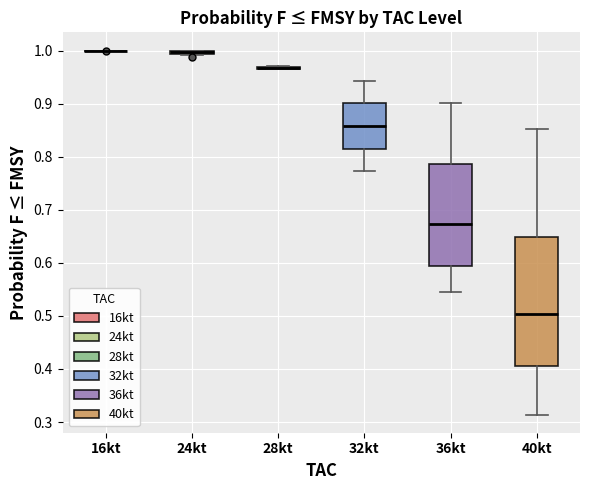

Where does the median line of the box for 32kt sit on the y-axis? The values are not printed on the chart, so give them approximately, as read against the axis.

0.86